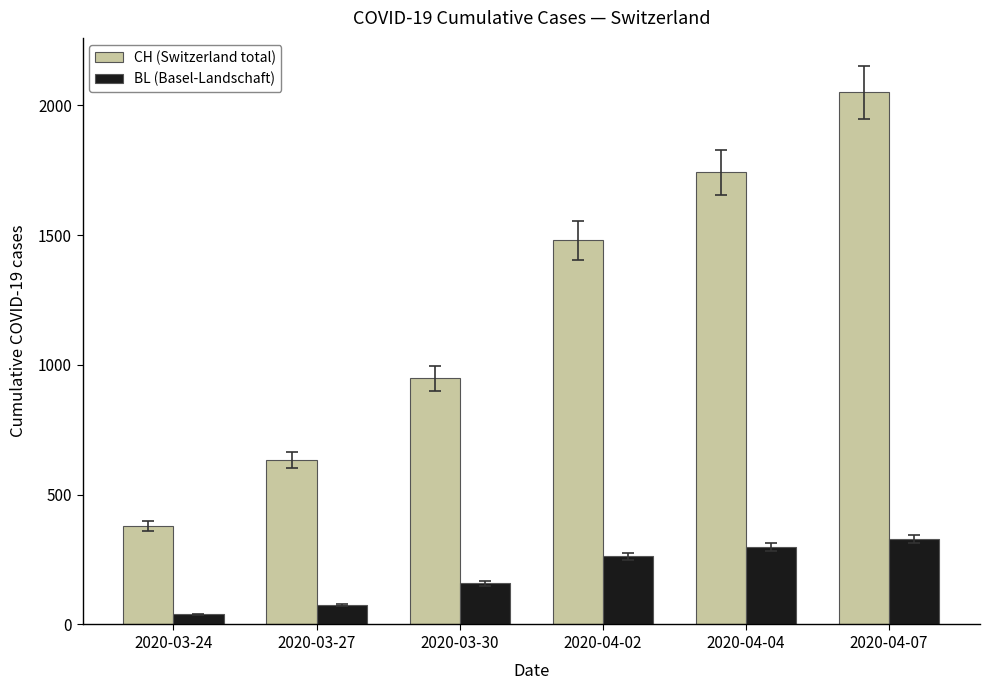

What is the difference between the BL (Basel-Landschaft) values at 2020-04-02 and 2020-04-07?

68